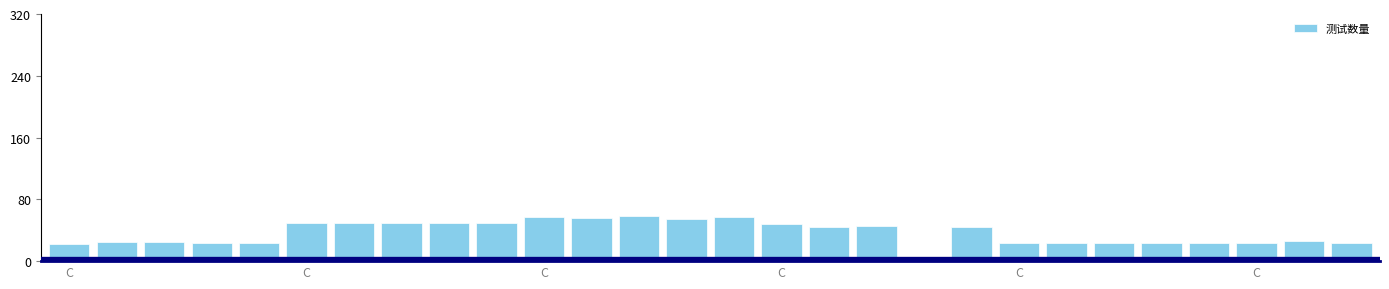

What is the maximum value shown in the chart?

58